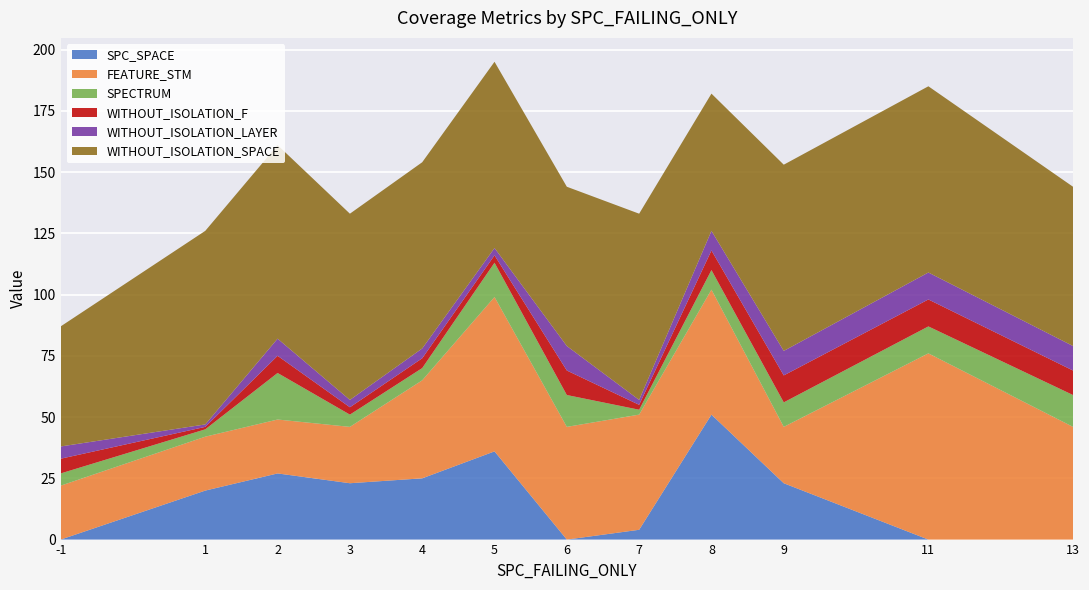

Reading left to right, what are all the values shown in this chart?

SPC_SPACE: -1=0	1=20	2=27	3=23	4=25	5=36	6=0	7=4	8=51	9=23	11=0	13=0
FEATURE_STM: -1=22	1=22	2=22	3=23	4=40	5=63	6=46	7=47	8=51	9=23	11=76	13=46
SPECTRUM: -1=5	1=3	2=19	3=5	4=5	5=14	6=13	7=2	8=8	9=10	11=11	13=13
WITHOUT_ISOLATION_F: -1=6	1=1	2=7	3=3	4=4	5=3	6=10	7=2	8=8	9=11	11=11	13=10
WITHOUT_ISOLATION_LAYER: -1=5	1=1	2=7	3=3	4=4	5=3	6=10	7=2	8=8	9=10	11=11	13=10
WITHOUT_ISOLATION_SPACE: -1=49	1=79	2=79	3=76	4=76	5=76	6=65	7=76	8=56	9=76	11=76	13=65